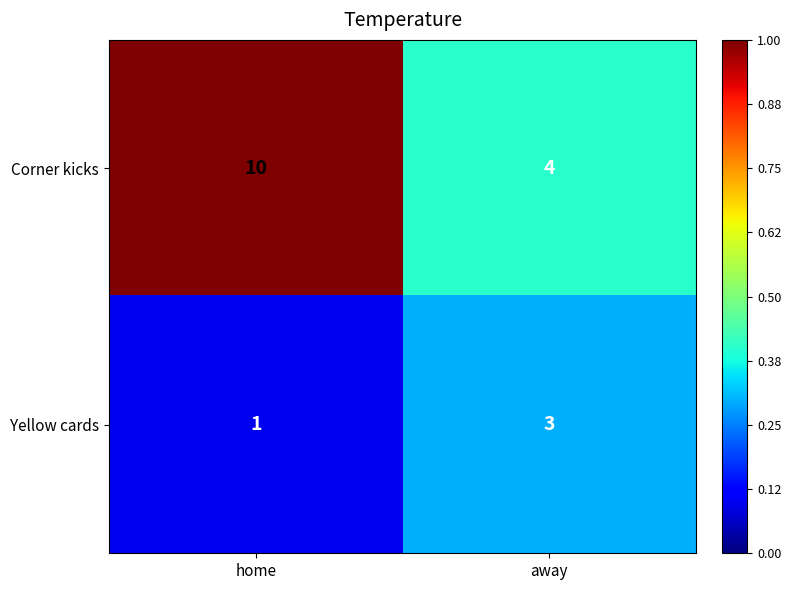

List the labels in order of Corner kicks value, largest first.

home, away